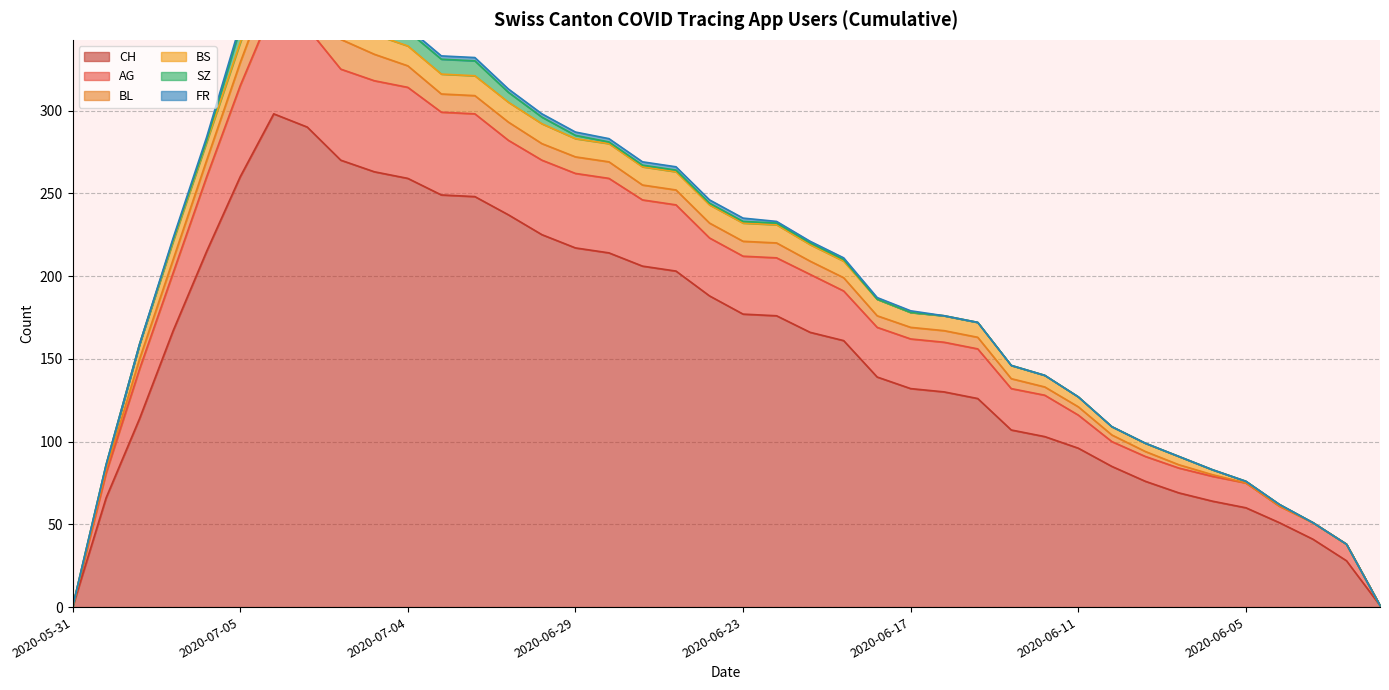

What is the difference between the highest and lowest values at 2020-06-19?

160